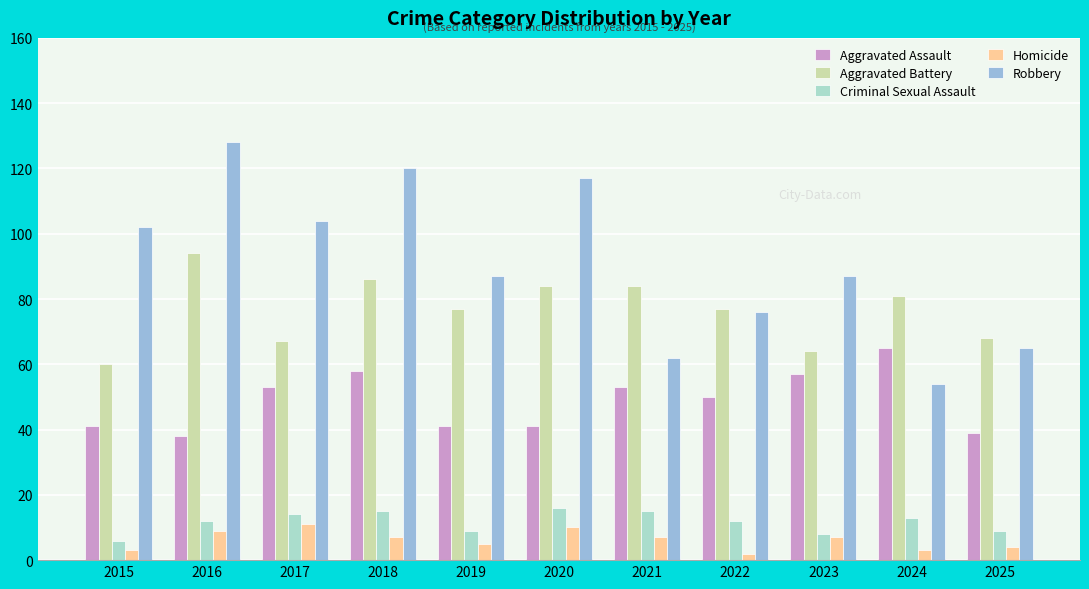

What are all the series names shown in the legend?

Aggravated Assault, Aggravated Battery, Criminal Sexual Assault, Homicide, Robbery